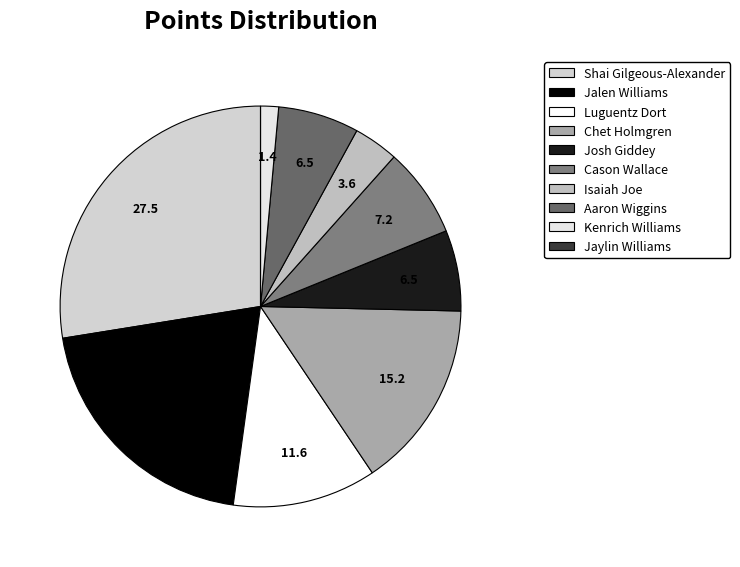

To the nearest percent, what is the difference between the largest and smallest slice percentages?

28%